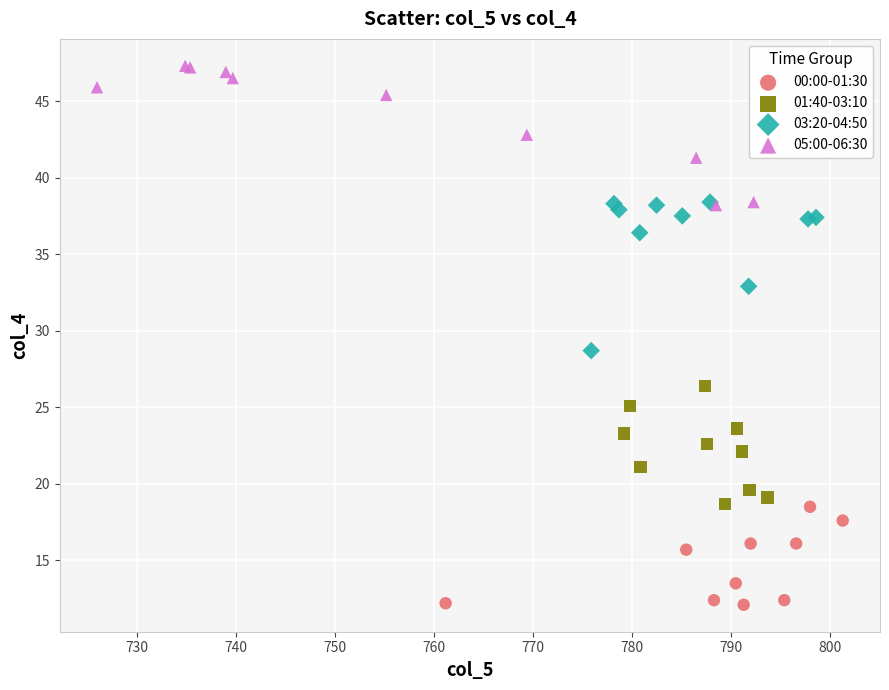

Which series contains the lowest Y value?

00:00-01:30